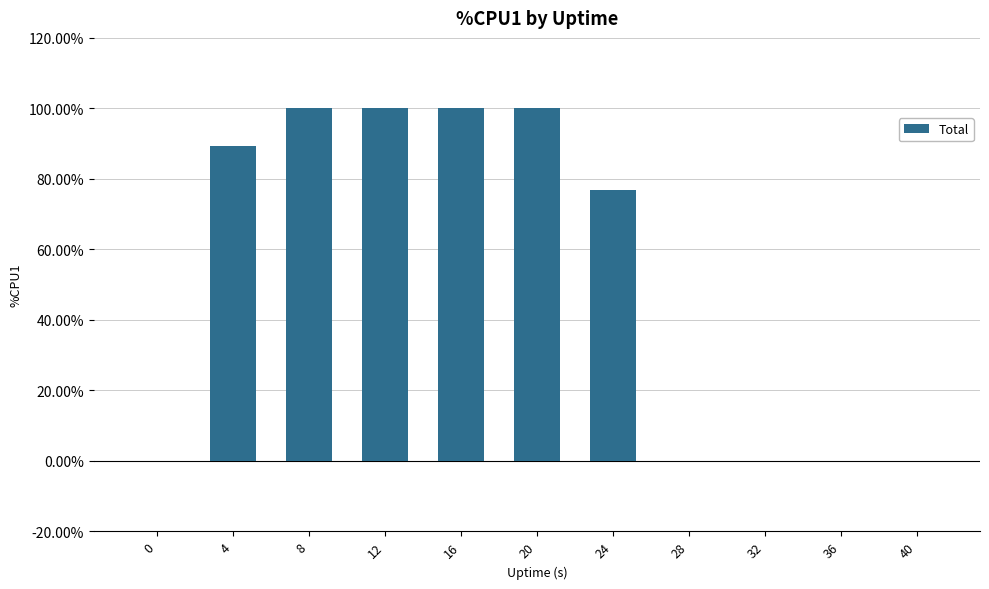

How many series are shown in this chart?

1